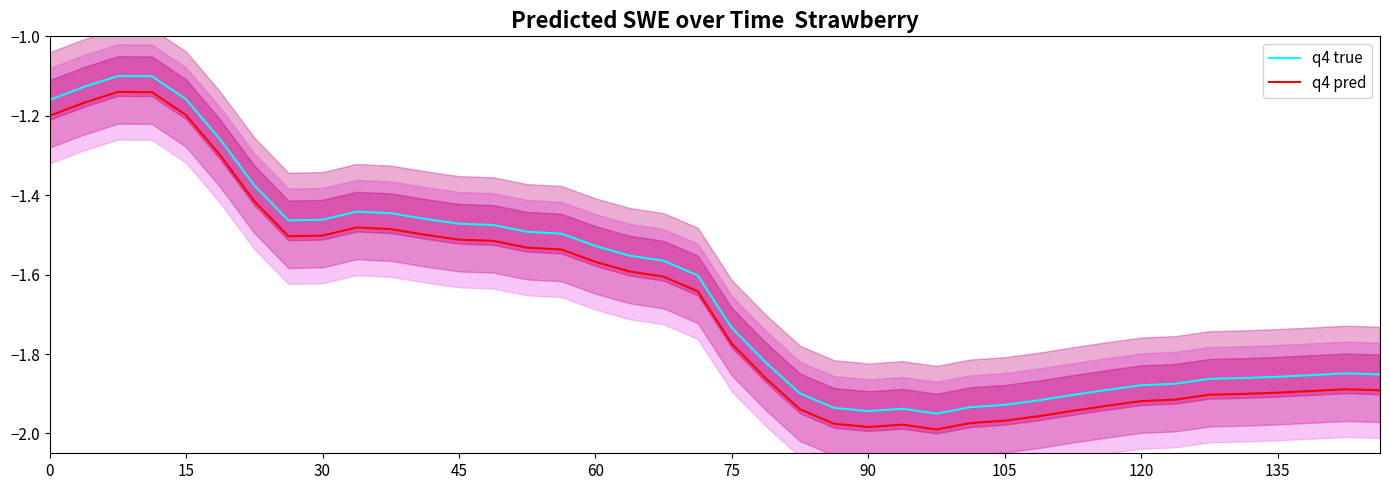

True or false: q4 pred and q4 true intersect in this chart.

False